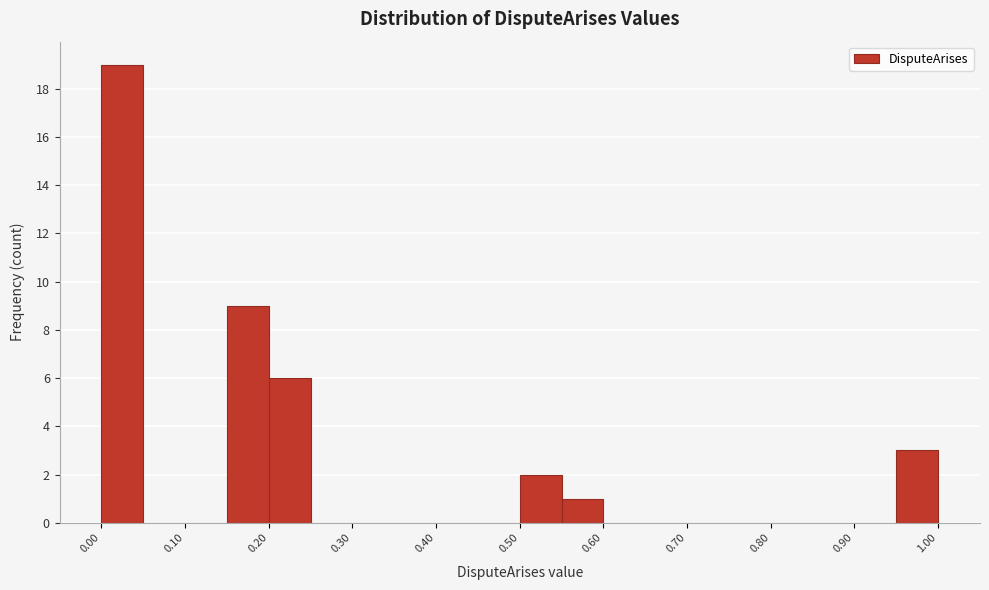

Which range on the x-axis has the tallest bar?

0.00 to 0.05